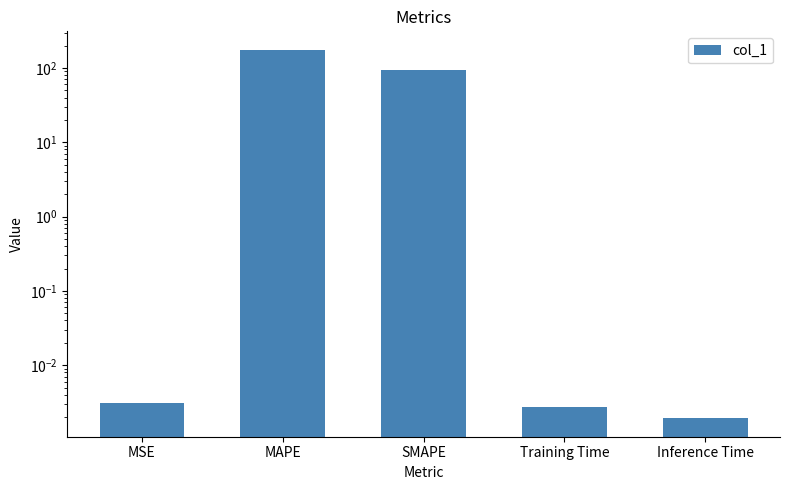

What is the sum of all values?

269.4